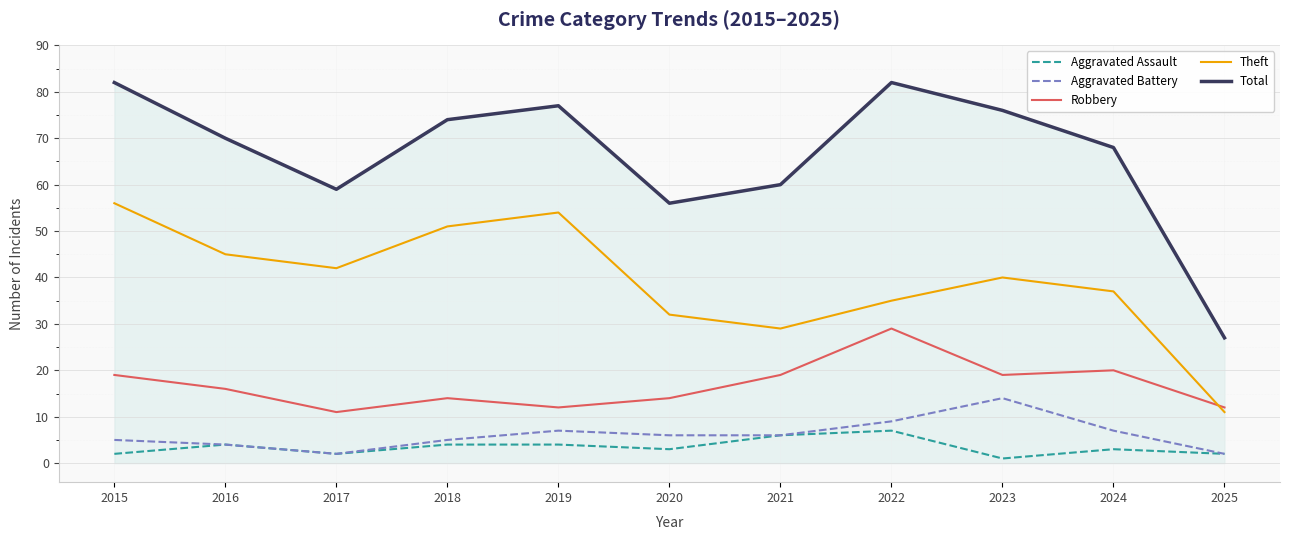

What is the total value across all series at 2022?

162